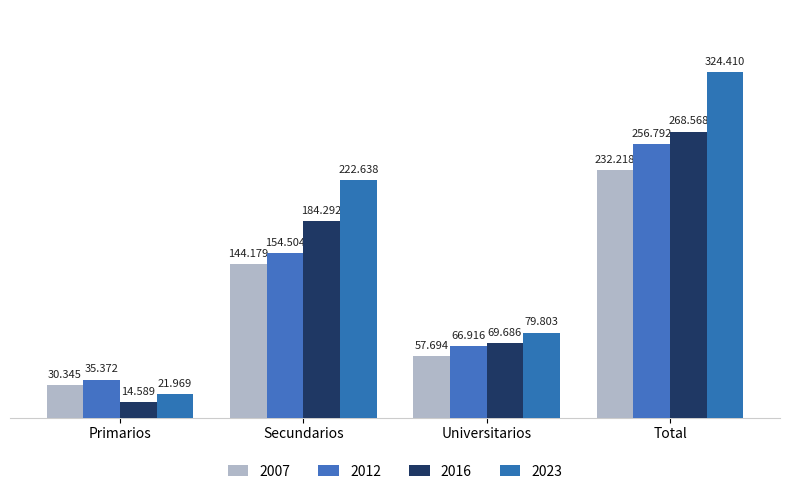

Does the chart contain any negative values?

No